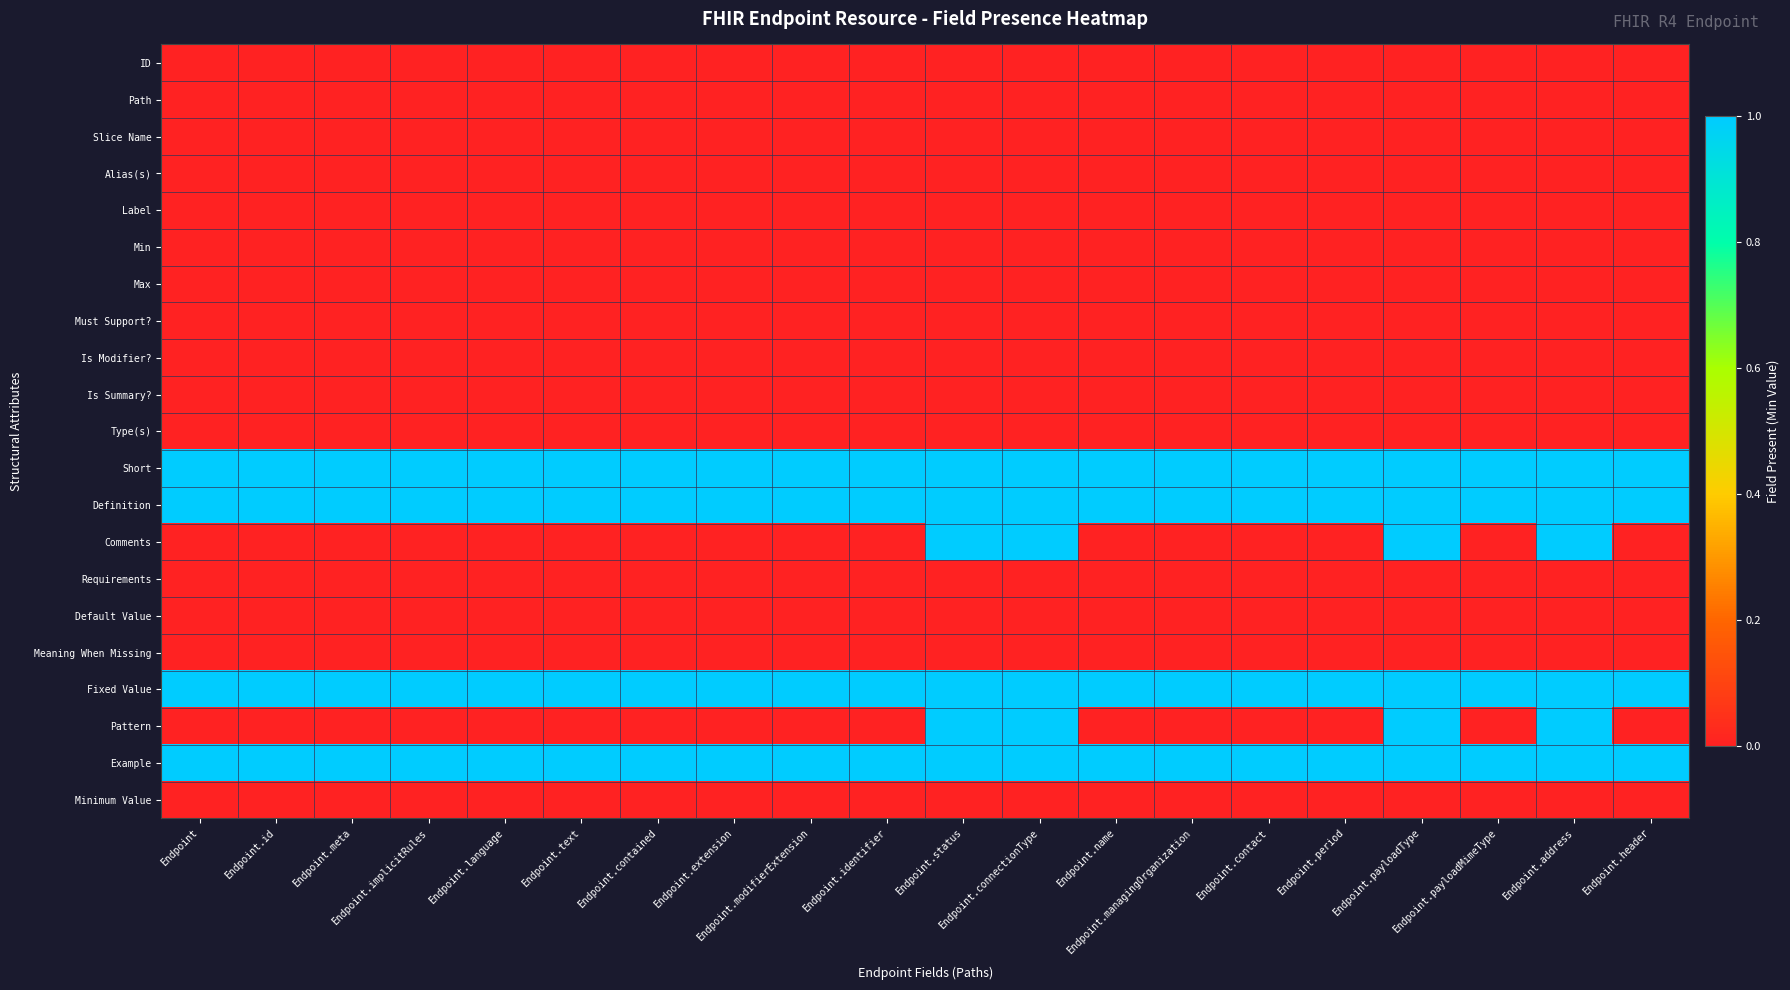

How many categories are shown in the chart?

20